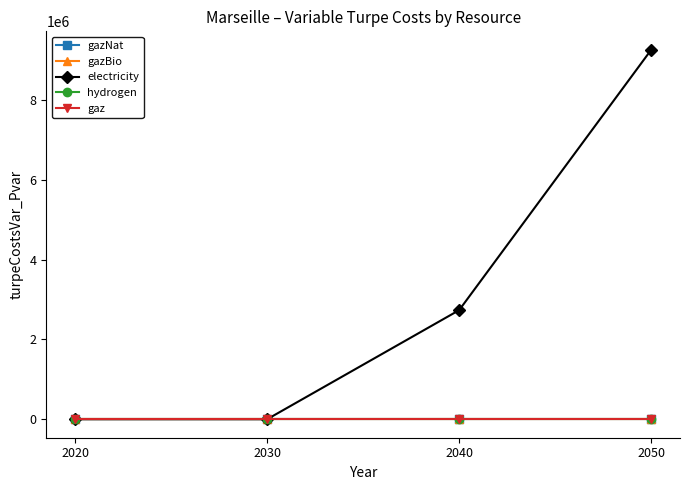

Between 2020 and 2040, which series saw the biggest shift?

electricity